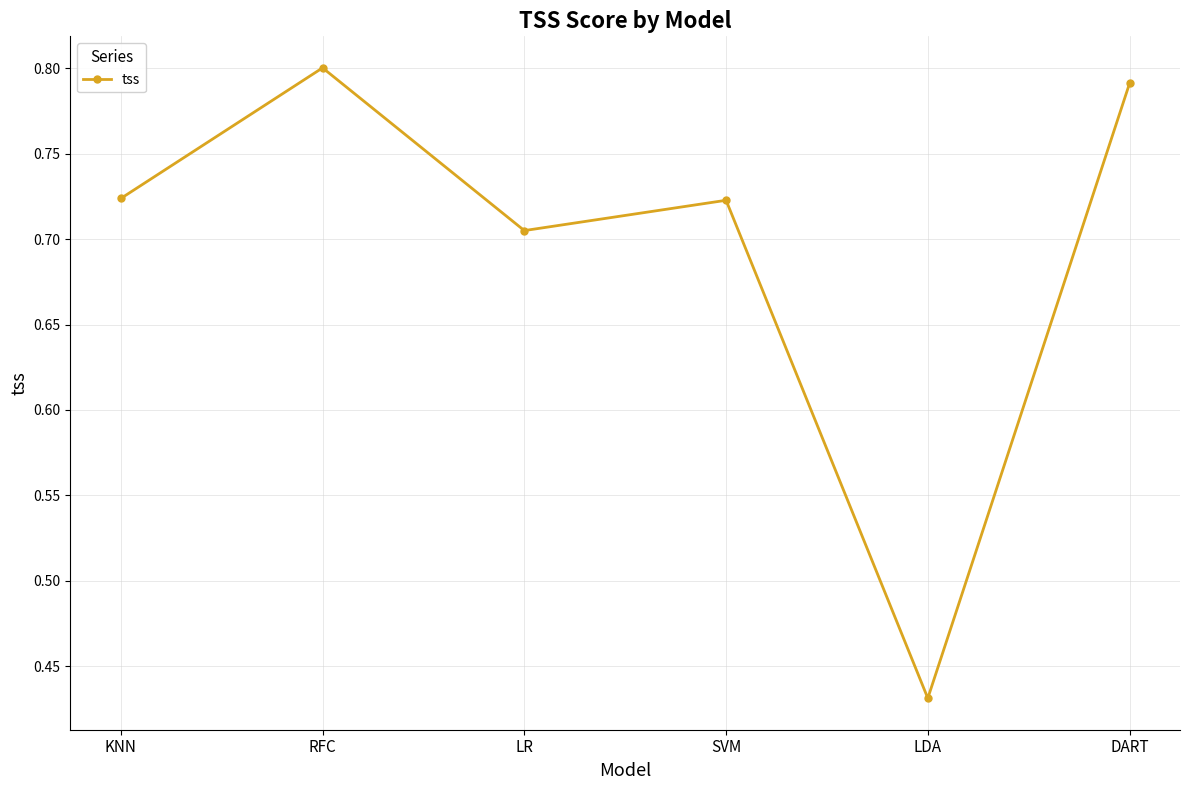

What is the sum of all values?

4.2